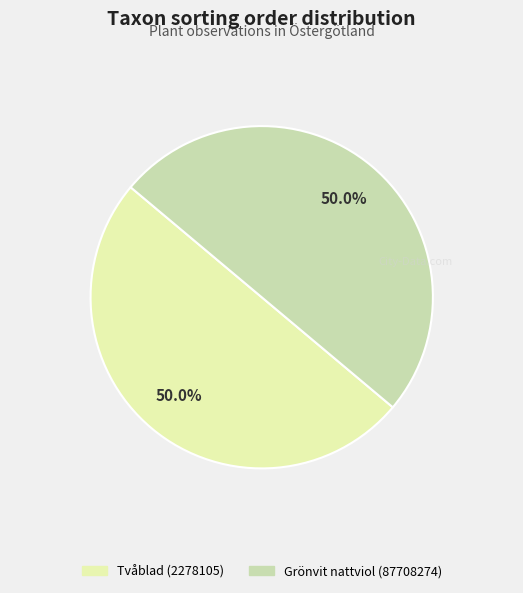

What percentage is NOT represented by Grönvit nattviol (87708274)?

50.0%